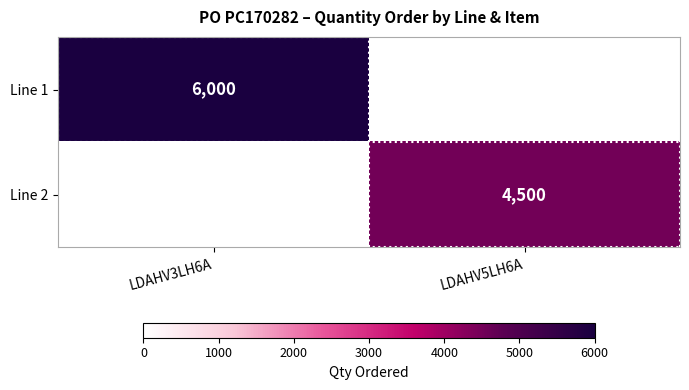

Between LDAHV5LH6A and LDAHV3LH6A, which is larger?

LDAHV3LH6A